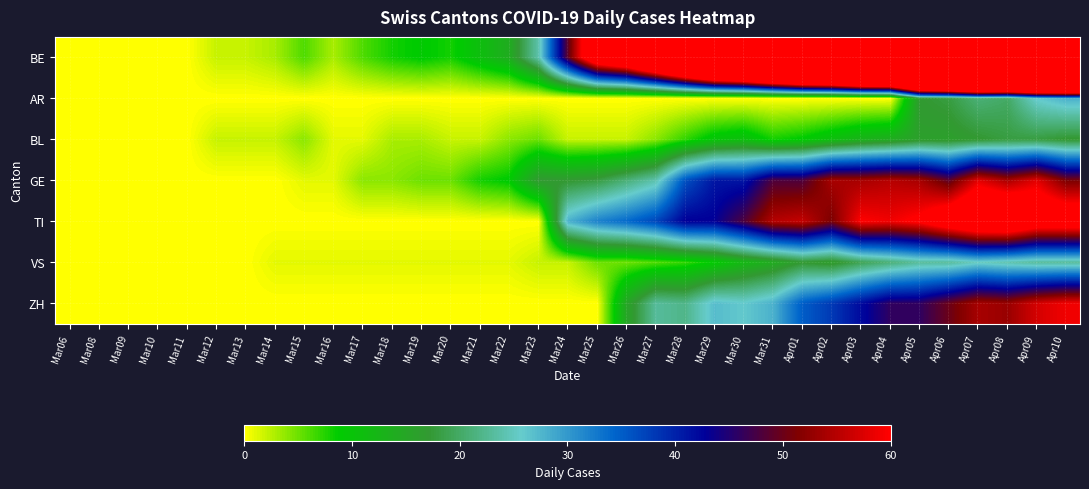

At how many categories does at least one series exceed 241?

6